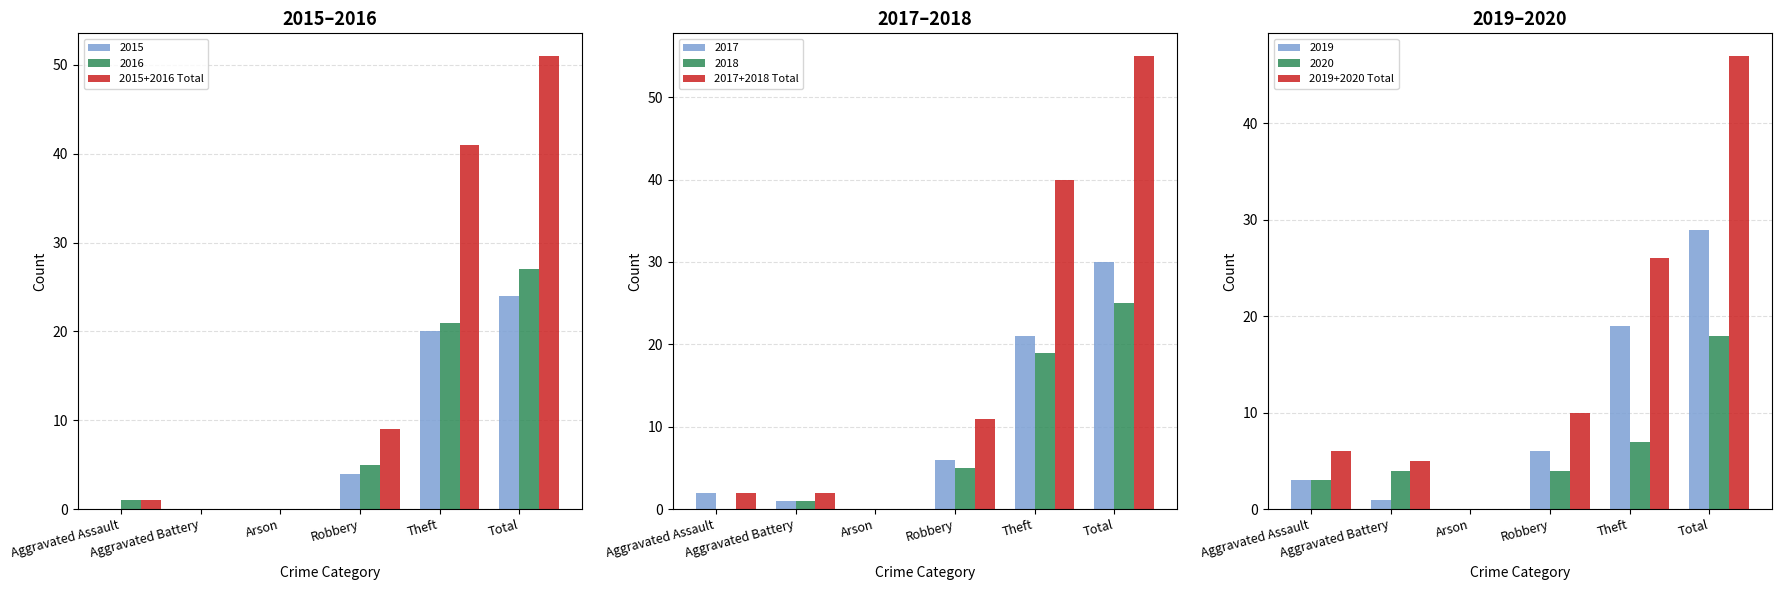

Which series changed the most between Aggravated Assault and Theft?

2015+2016 Total